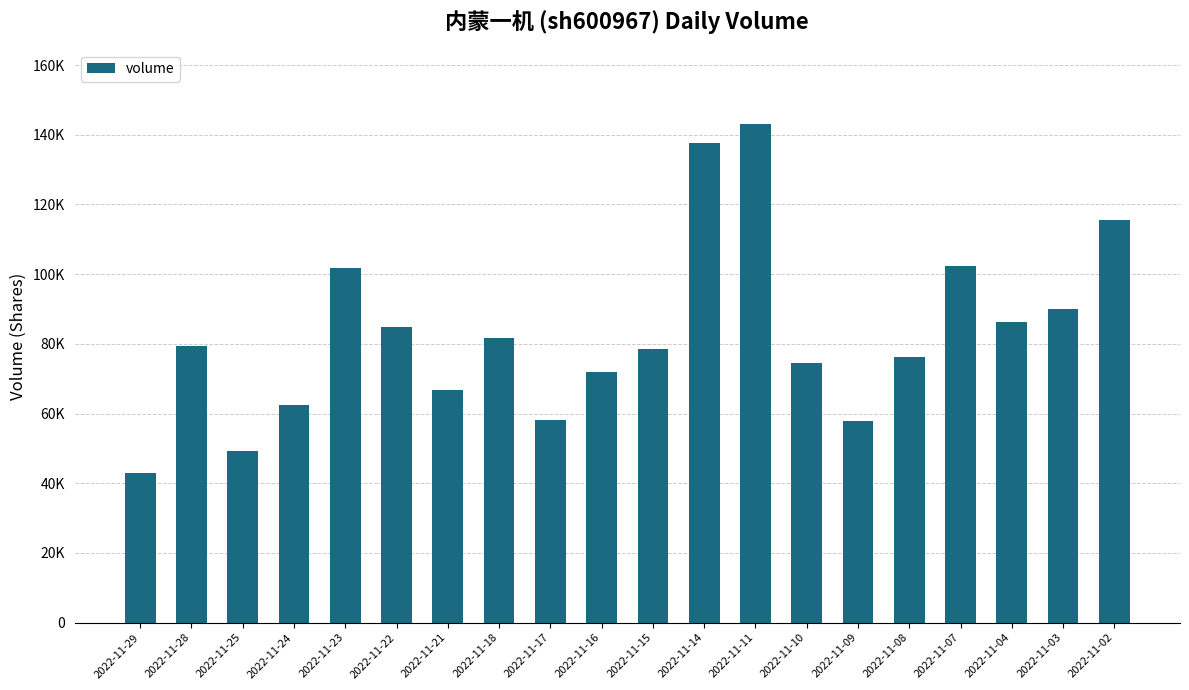

Reading left to right, transcribe all the data shown in this chart.

2022-11-29=43058	2022-11-28=79510	2022-11-25=49122	2022-11-24=62499	2022-11-23=101835	2022-11-22=84949	2022-11-21=66624	2022-11-18=81815	2022-11-17=58193	2022-11-16=71852	2022-11-15=78456	2022-11-14=137771	2022-11-11=142969	2022-11-10=74456	2022-11-09=57947	2022-11-08=76312	2022-11-07=102392	2022-11-04=86185	2022-11-03=90028	2022-11-02=115525